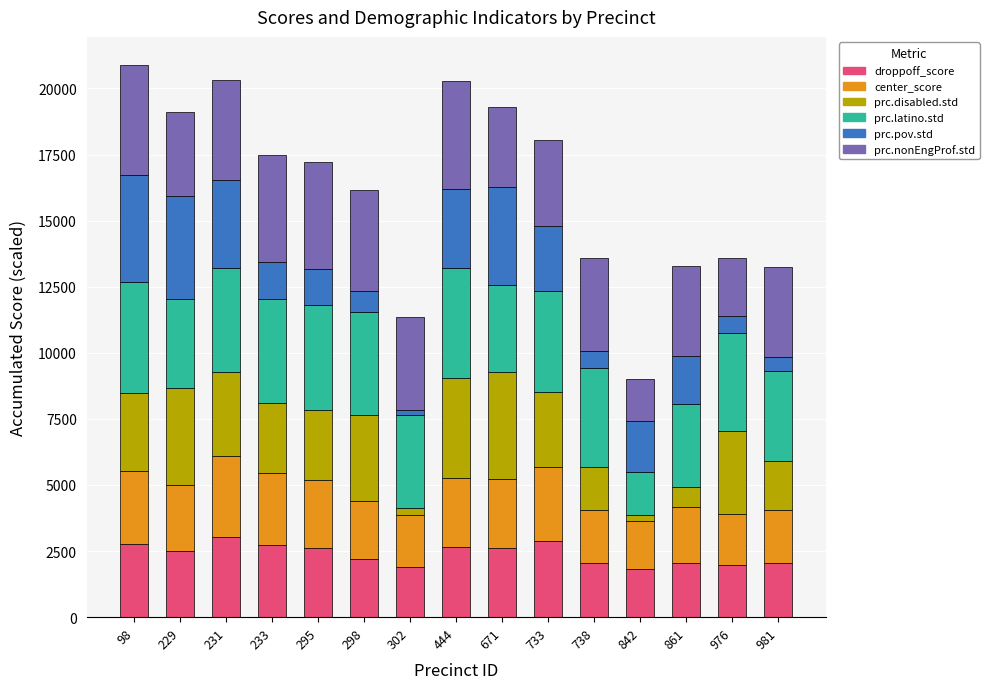

What is the highest value of the droppoff_score series?

3039.7